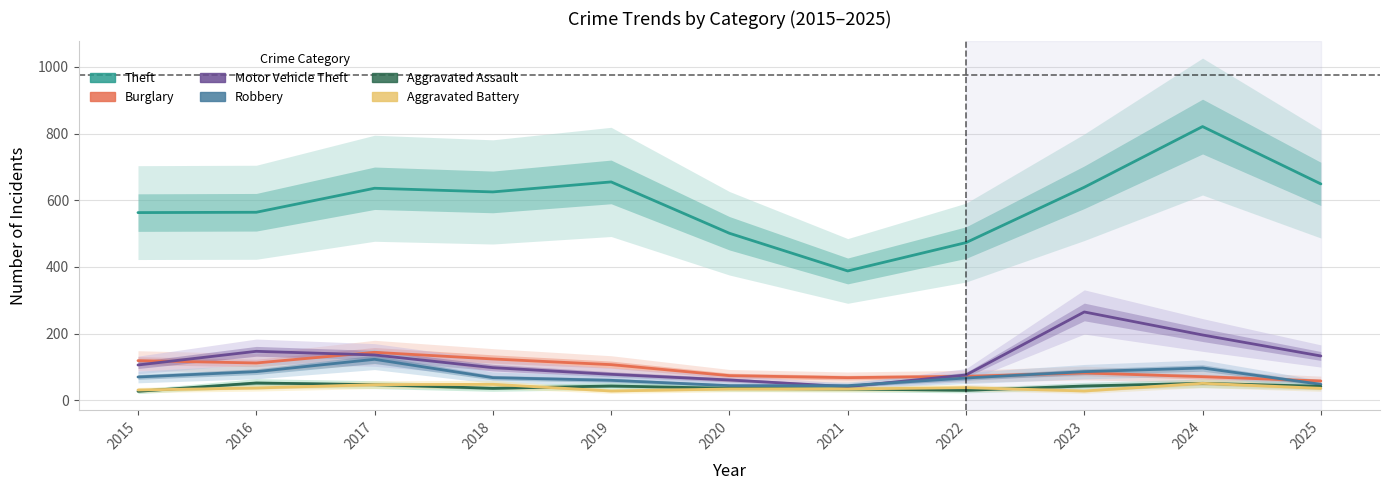

Does the chart have visible grid lines?

Yes